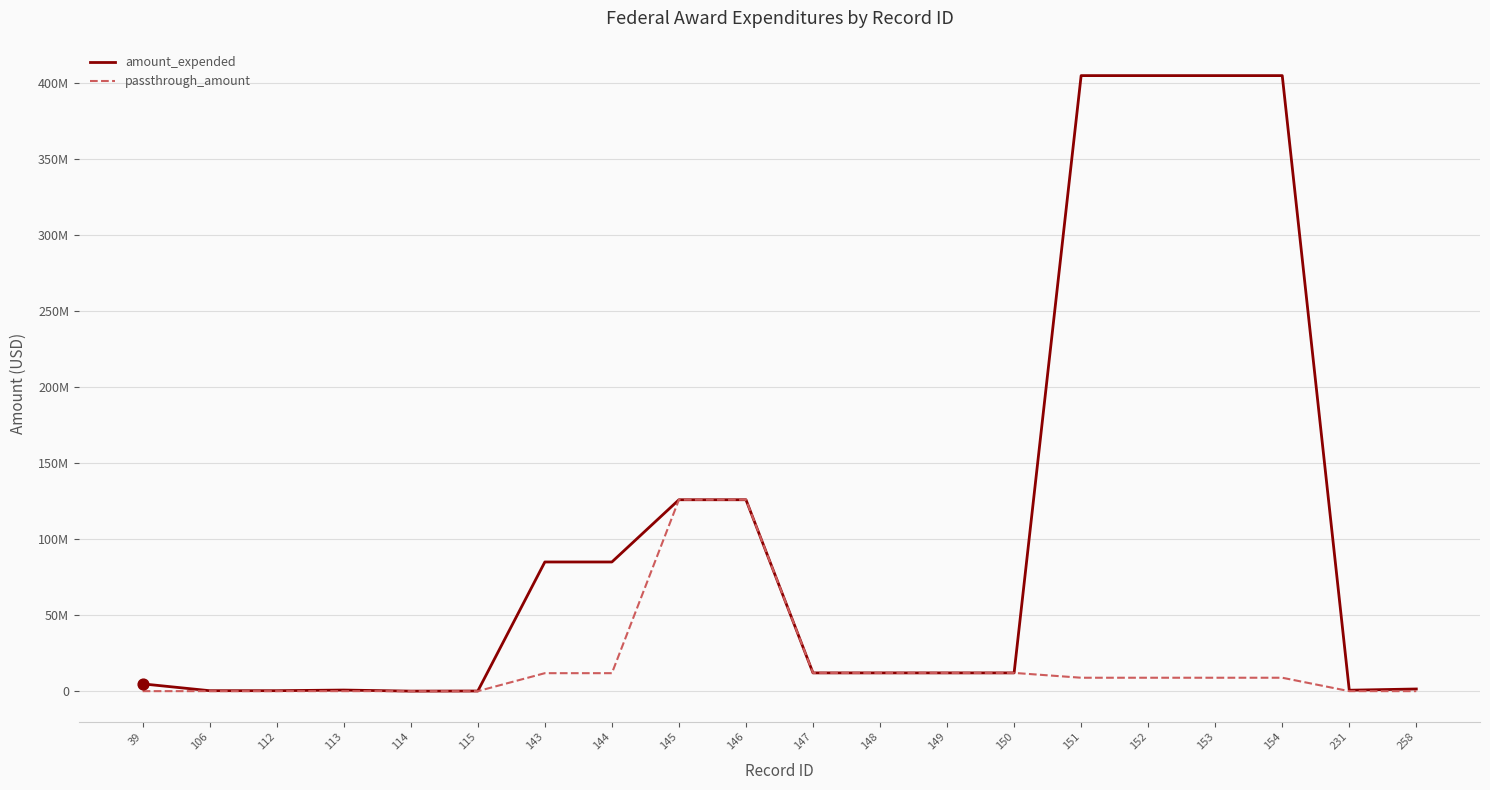

At which category is the sum across all series the highest?

151